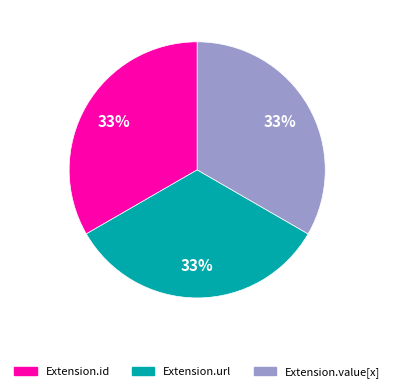

To the nearest percent, what is the average slice percentage?

33%